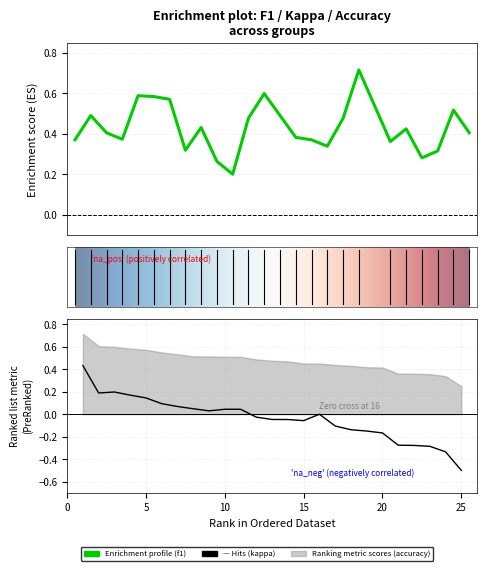

At which category does accuracy reach its first local valley?

3